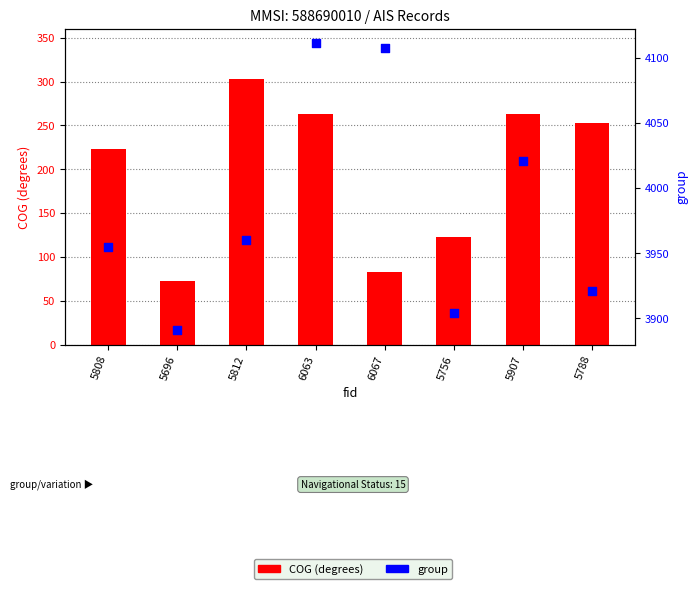

What is the total value across all series at 5907?

4284